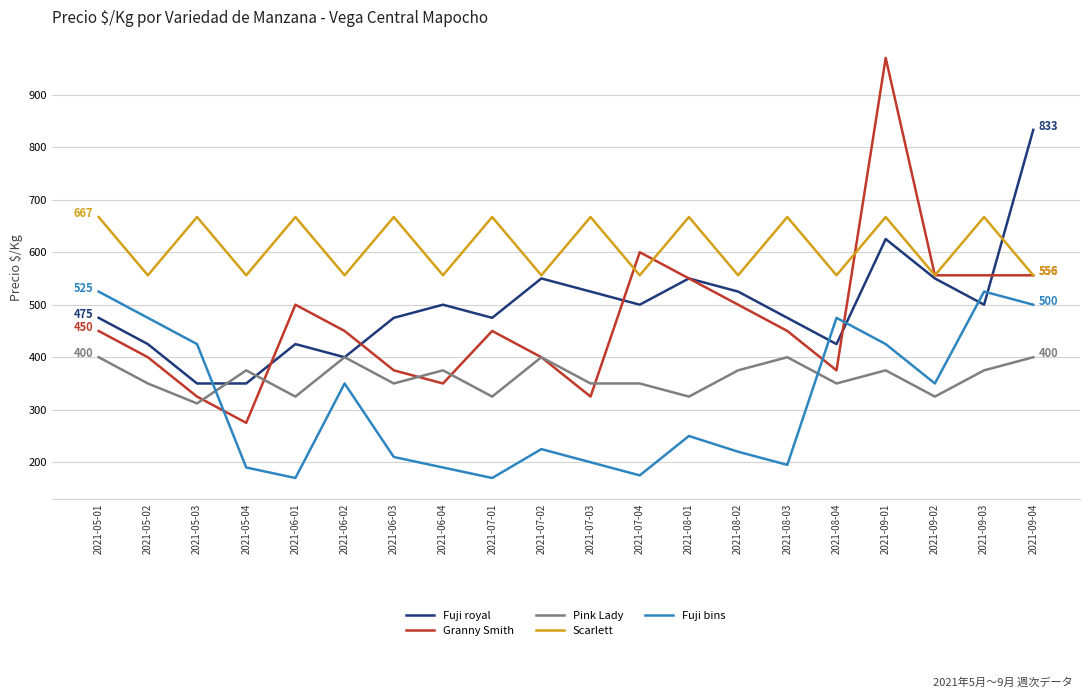

What are all the series names shown in the legend?

Fuji royal, Granny Smith, Pink Lady, Scarlett, Fuji bins